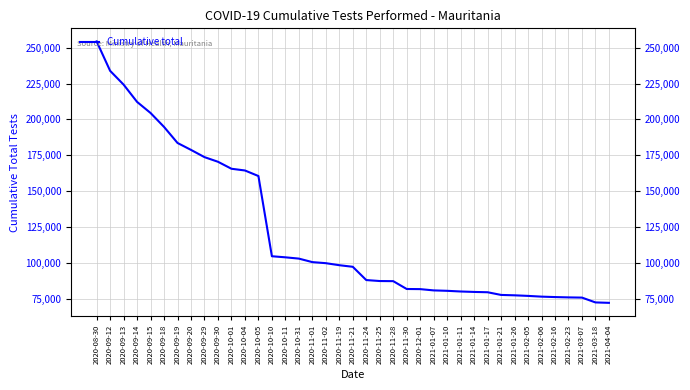

What is the ratio of the value at 2020-09-12 to the value at 2021-01-26?

3.0